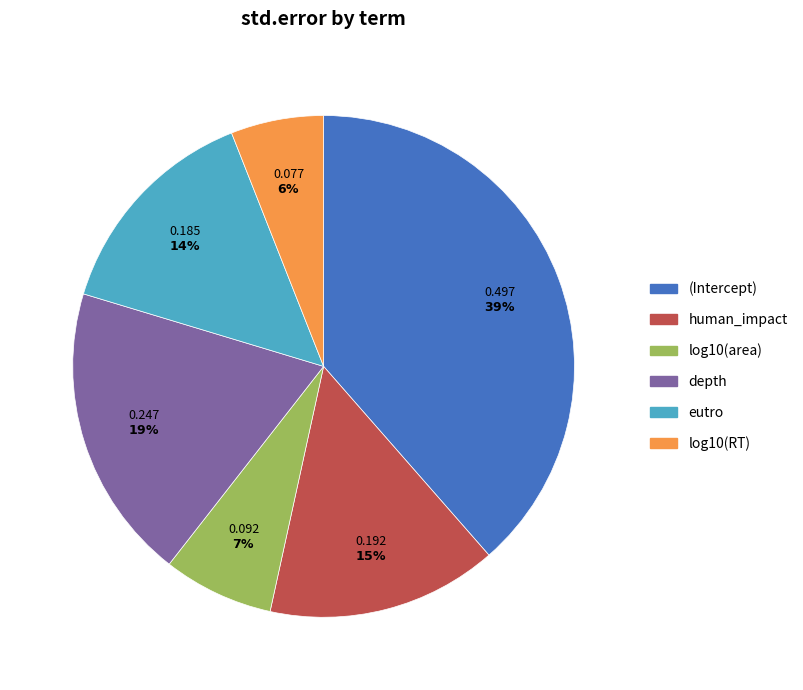

The log10(RT) slice represents 6% of the pie. True or false?

True